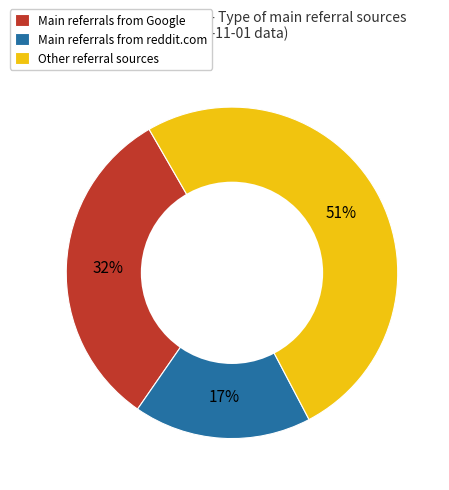

Which category has the biggest portion of the pie?

Other referral sources